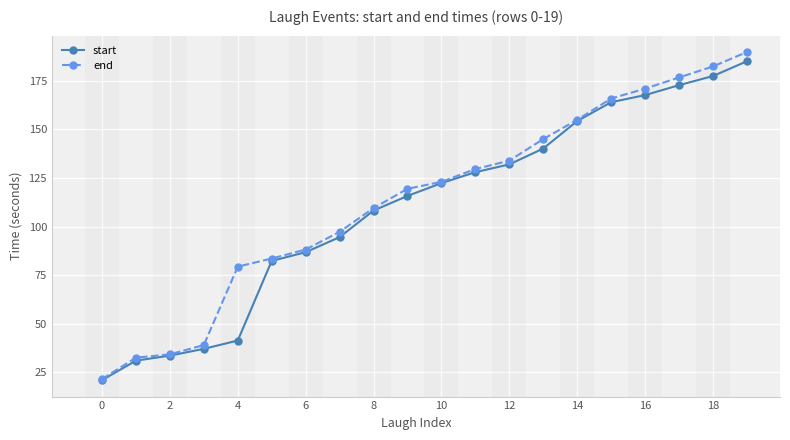

What is the minimum value for start?

21.0